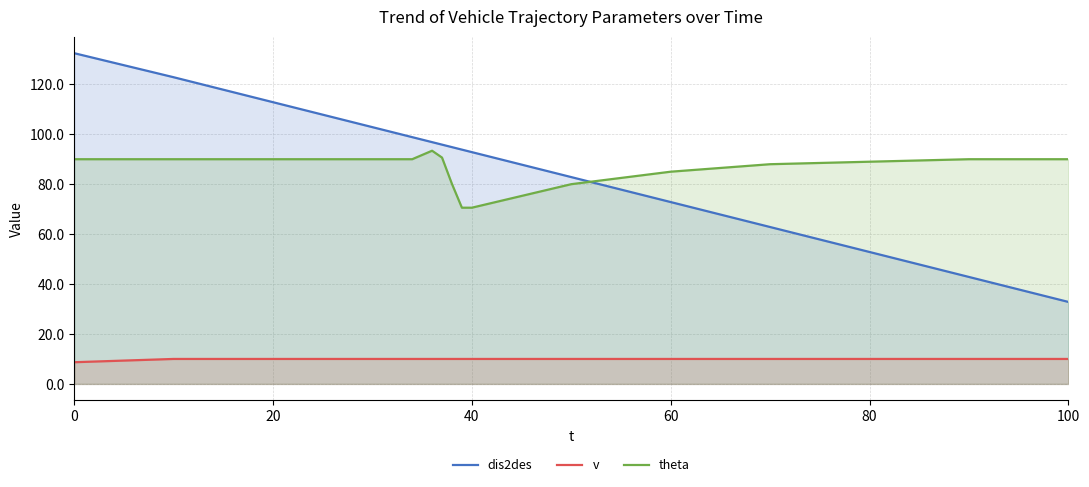

At how many categories does at least one series exceed 112?

3